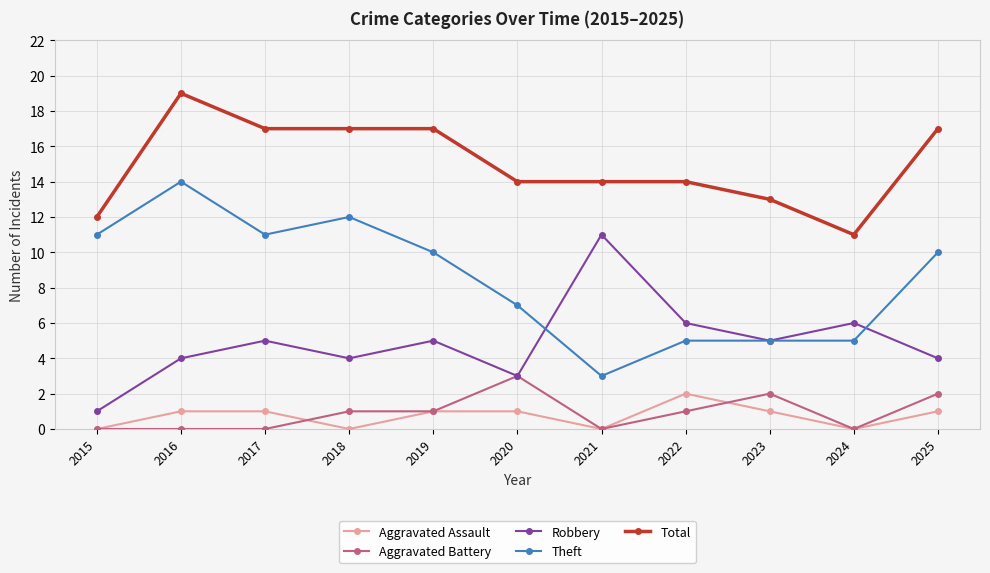

Reading right to left, what are all the values shown in this chart?

Aggravated Assault: 2025=1	2024=0	2023=1	2022=2	2021=0	2020=1	2019=1	2018=0	2017=1	2016=1	2015=0
Aggravated Battery: 2025=2	2024=0	2023=2	2022=1	2021=0	2020=3	2019=1	2018=1	2017=0	2016=0	2015=0
Robbery: 2025=4	2024=6	2023=5	2022=6	2021=11	2020=3	2019=5	2018=4	2017=5	2016=4	2015=1
Theft: 2025=10	2024=5	2023=5	2022=5	2021=3	2020=7	2019=10	2018=12	2017=11	2016=14	2015=11
Total: 2025=17	2024=11	2023=13	2022=14	2021=14	2020=14	2019=17	2018=17	2017=17	2016=19	2015=12